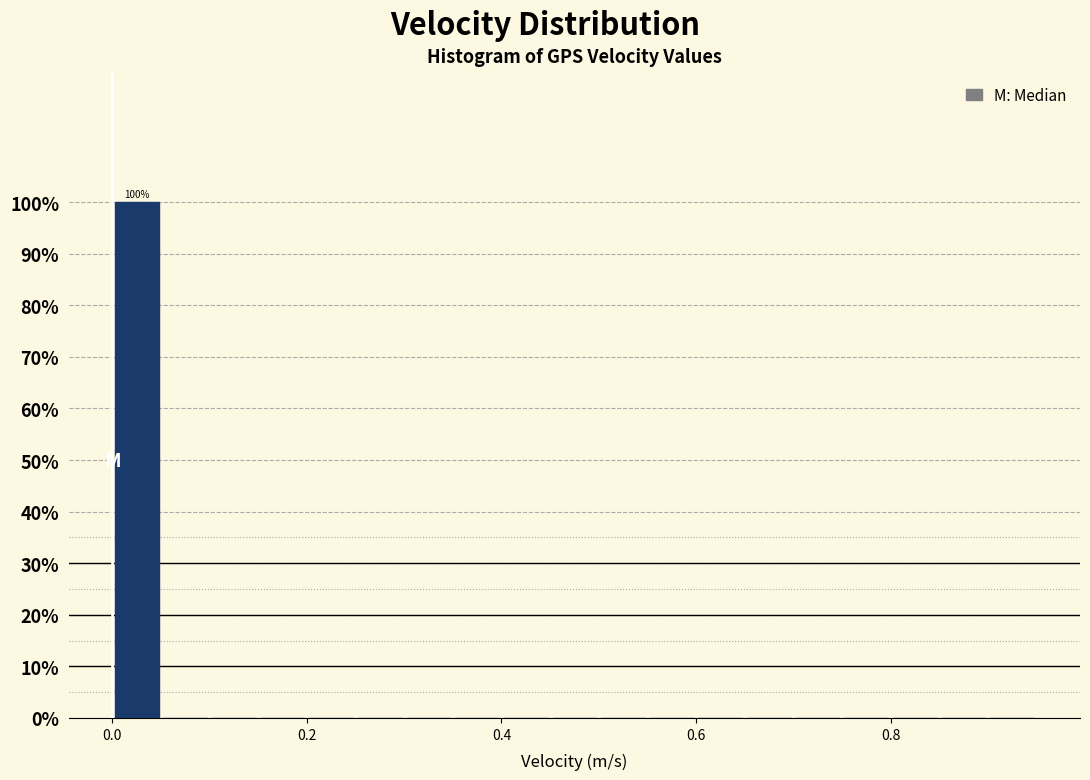

Around what value on the x-axis is the tallest bar? Give the approximate position of its centre, as read against the axis.

0.02